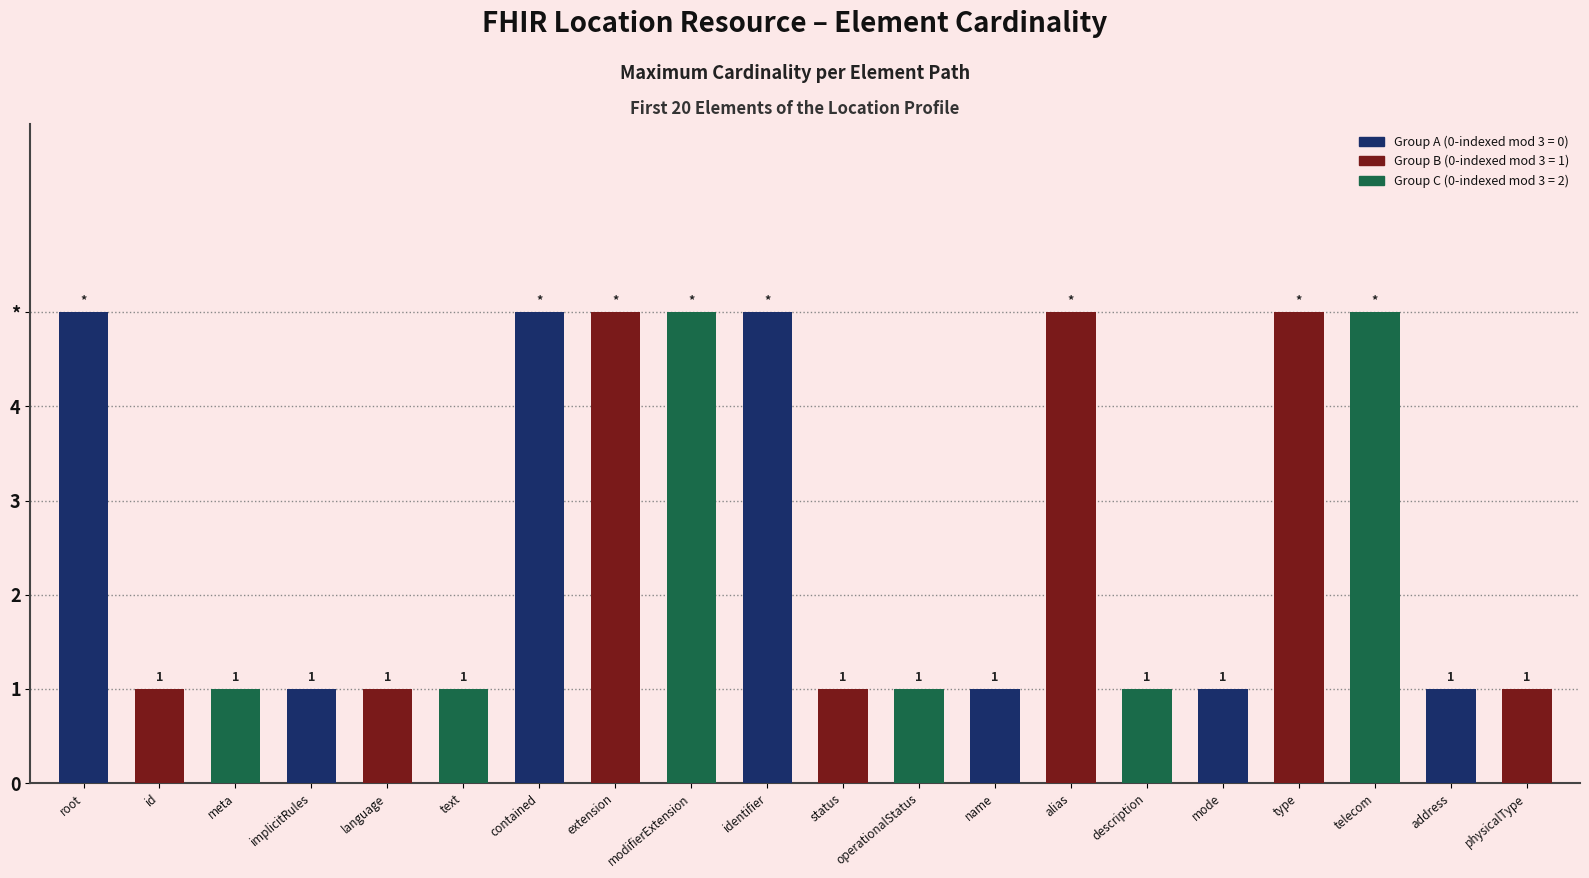

What is the value of the 6th bar from the left?

1